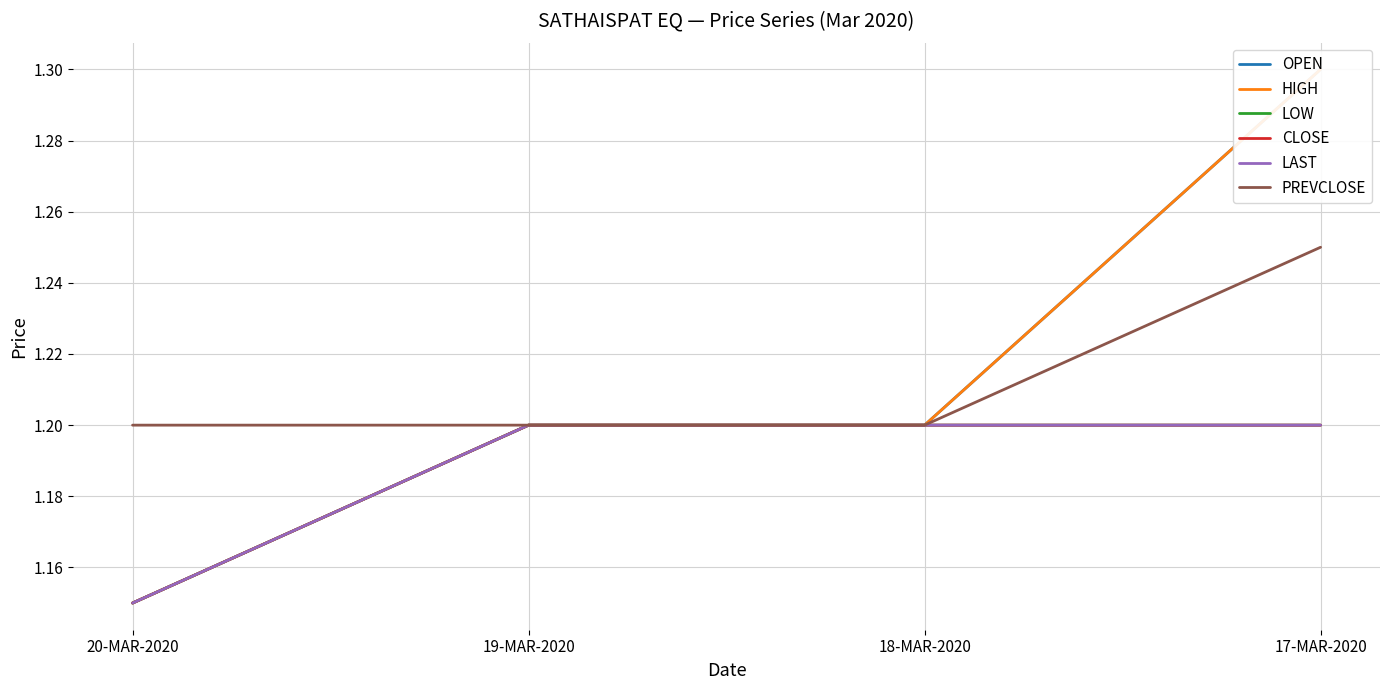

Reading right to left, extract all data points from this chart.

OPEN: 17-MAR-2020=1.3	18-MAR-2020=1.2	19-MAR-2020=1.2	20-MAR-2020=1.1
HIGH: 17-MAR-2020=1.3	18-MAR-2020=1.2	19-MAR-2020=1.2	20-MAR-2020=1.1
LOW: 17-MAR-2020=1.2	18-MAR-2020=1.2	19-MAR-2020=1.2	20-MAR-2020=1.1
CLOSE: 17-MAR-2020=1.2	18-MAR-2020=1.2	19-MAR-2020=1.2	20-MAR-2020=1.1
LAST: 17-MAR-2020=1.2	18-MAR-2020=1.2	19-MAR-2020=1.2	20-MAR-2020=1.1
PREVCLOSE: 17-MAR-2020=1.2	18-MAR-2020=1.2	19-MAR-2020=1.2	20-MAR-2020=1.2